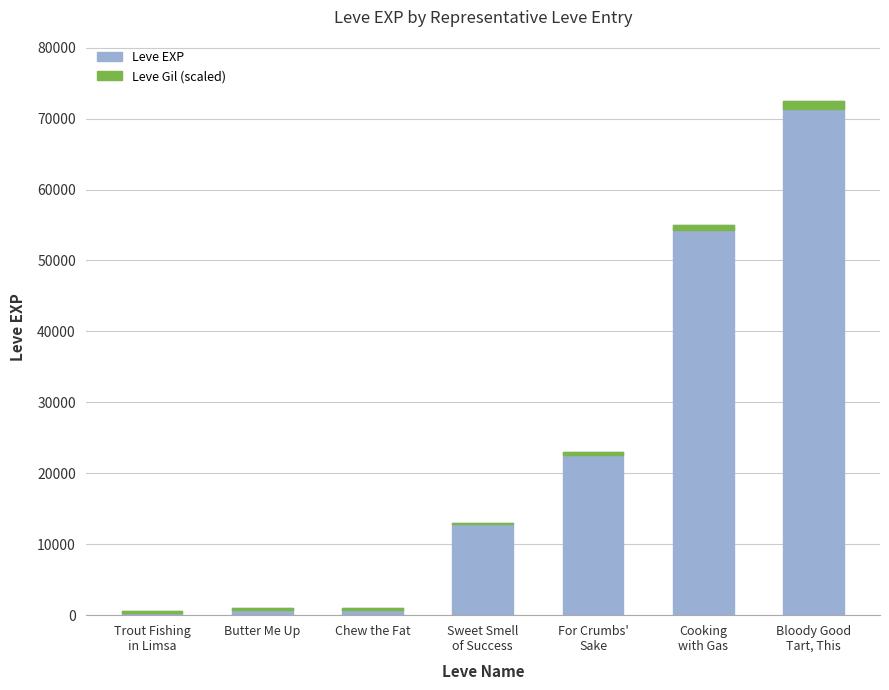

What is the label of the 5th bar from the right?

Chew the Fat